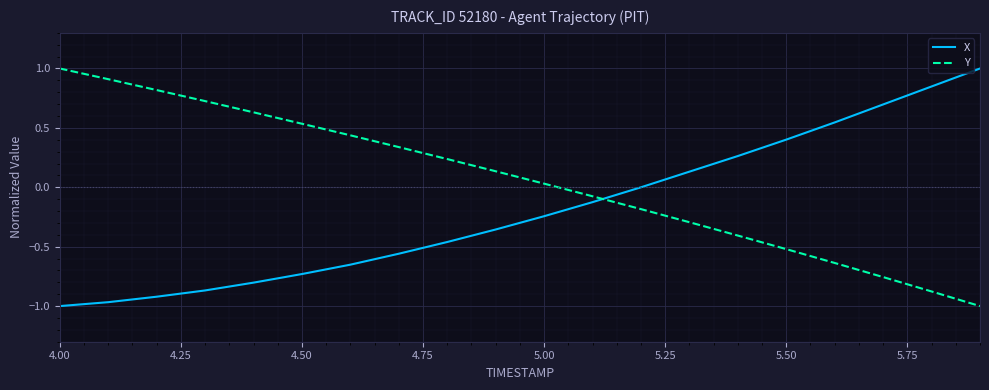

True or false: X has more than 0 interior local peaks.

False